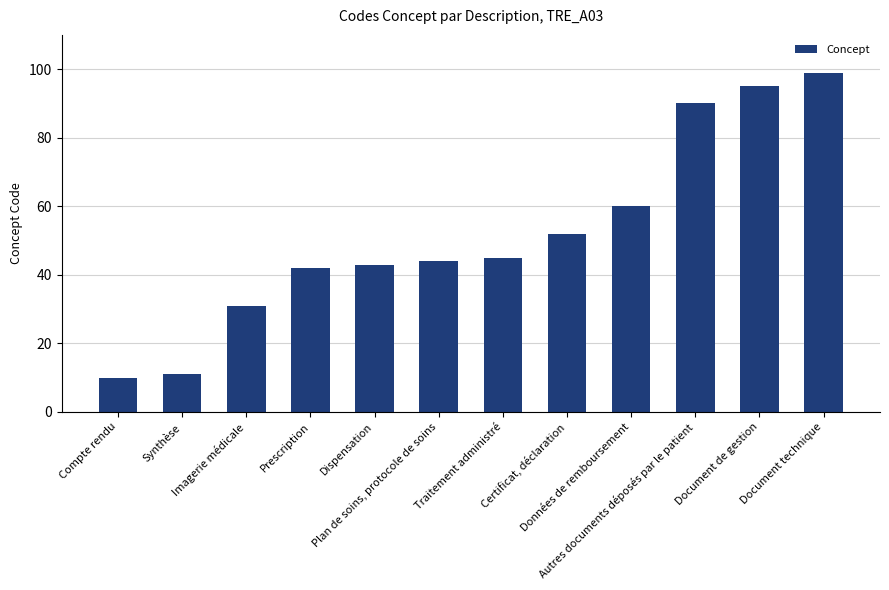

How many bars are there in total?

12